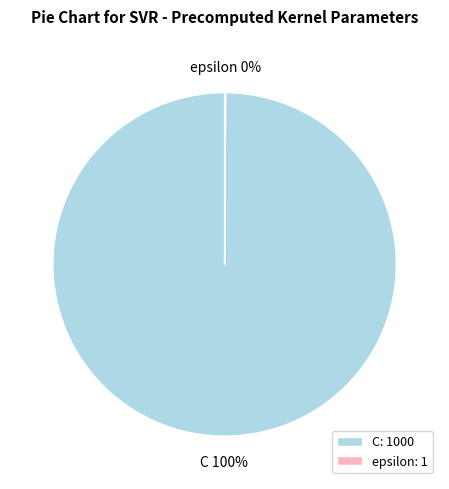

True or false: C accounts for 100% of the total.

True